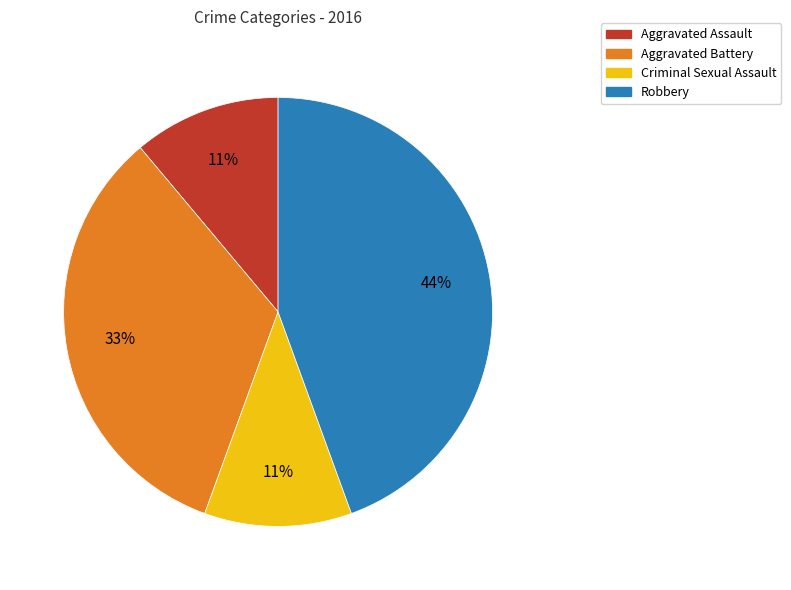

Does Robbery represent more than half of the total?

No